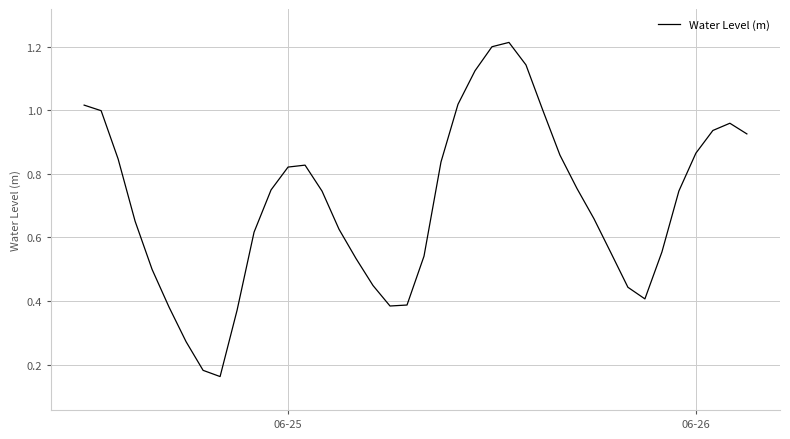

What is the maximum value shown in the chart?

1.2